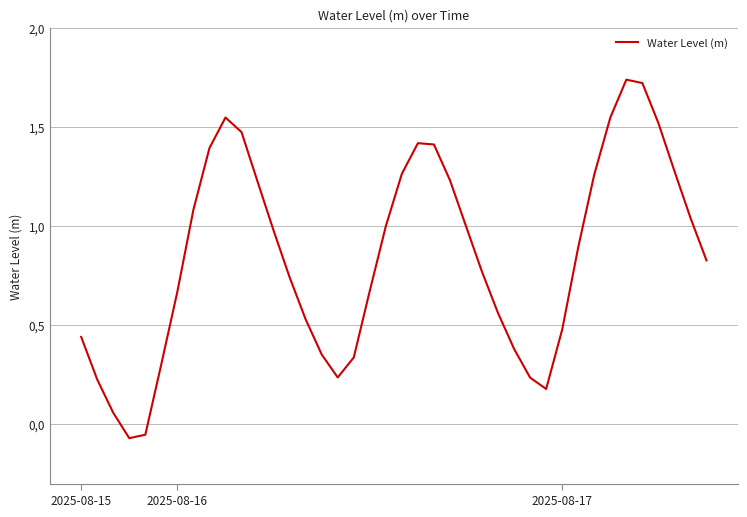

Does the chart have visible grid lines?

Yes